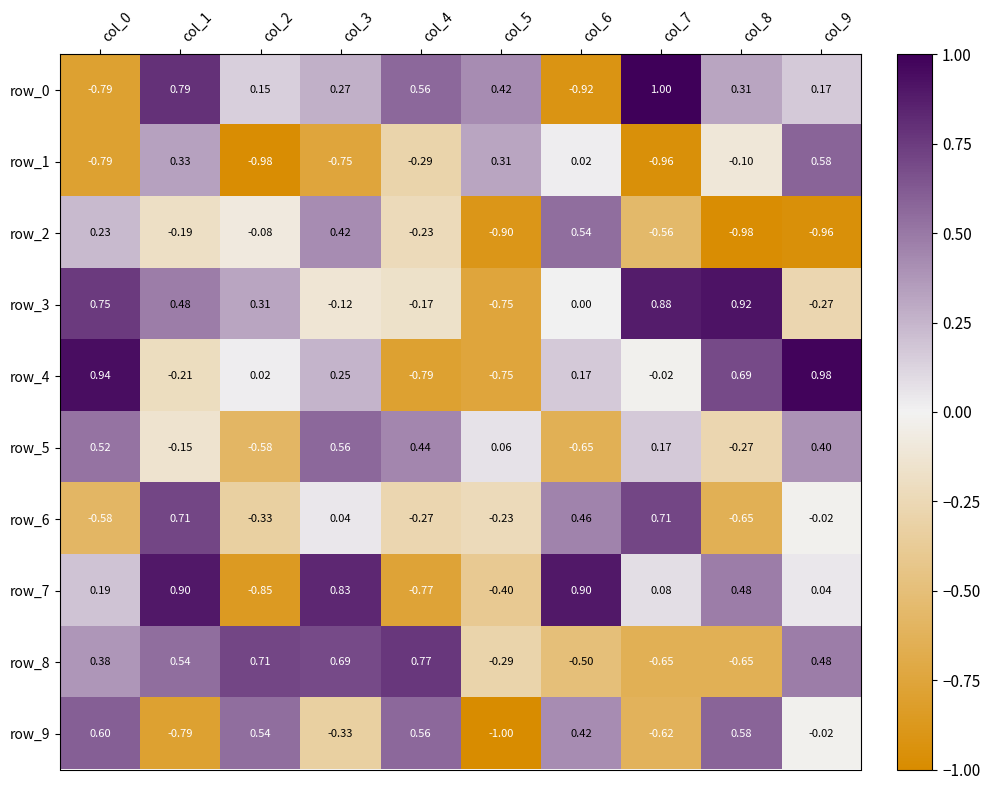

Is the value of row_5 at col_6 greater than the value of row_3 at col_3?

No